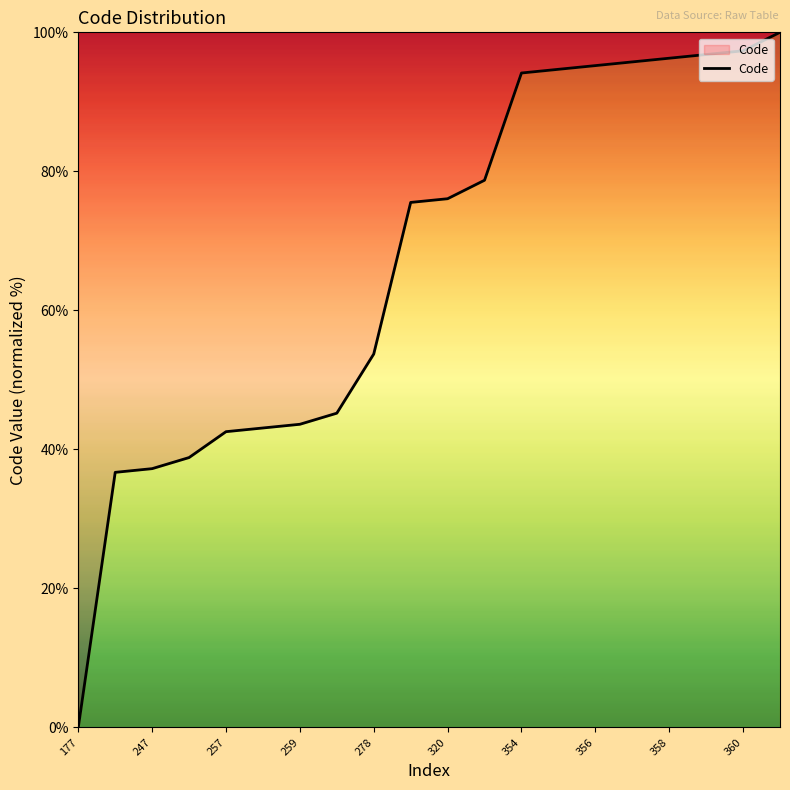

What is the difference between the maximum and minimum values?

100.0